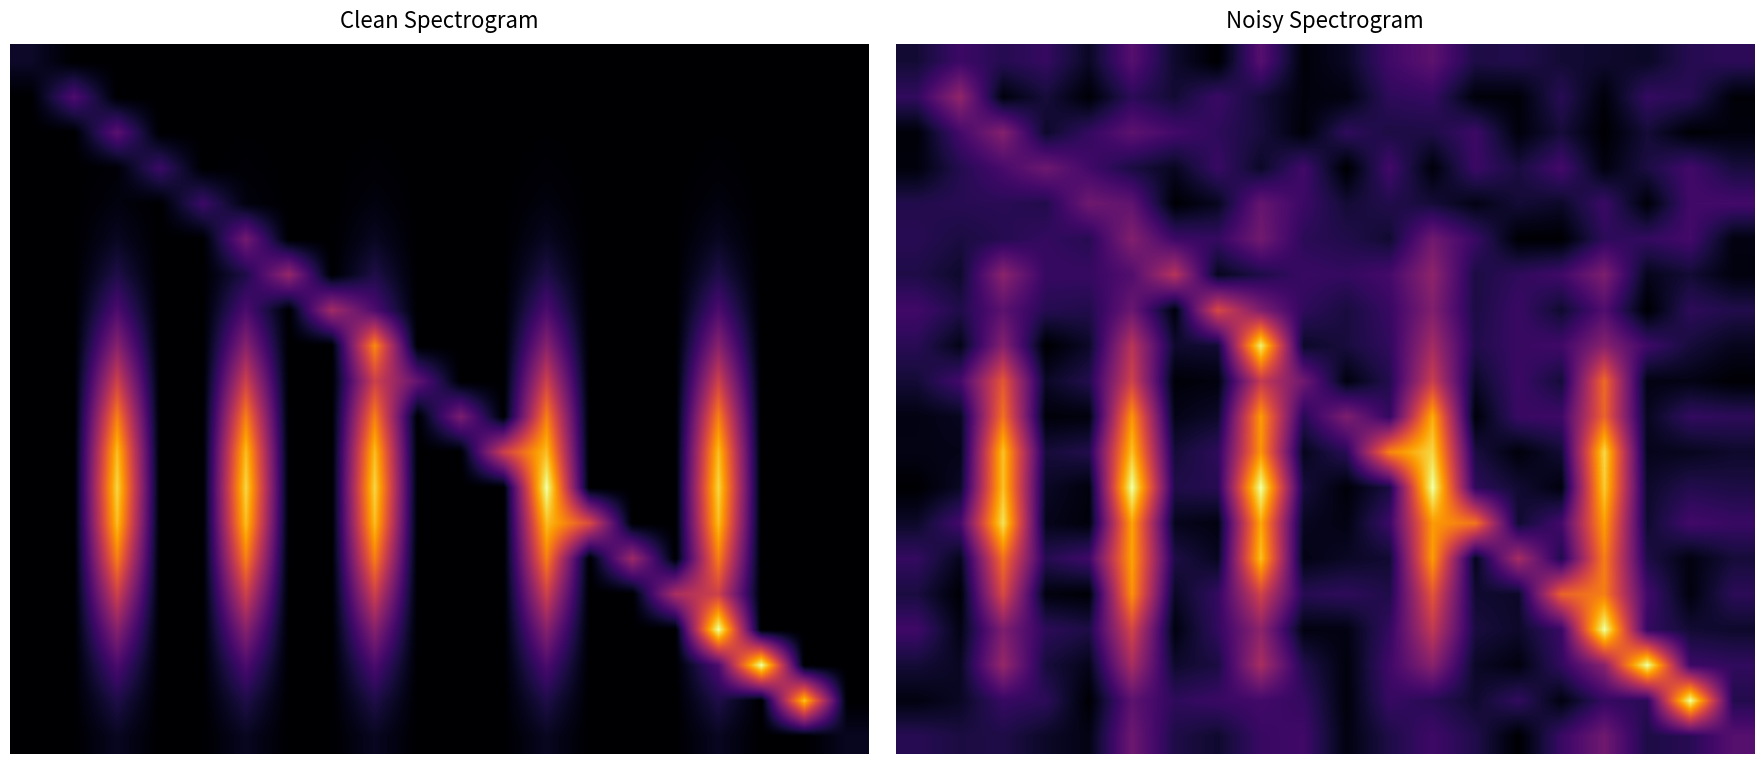

Which category has the lowest value across all series?

7